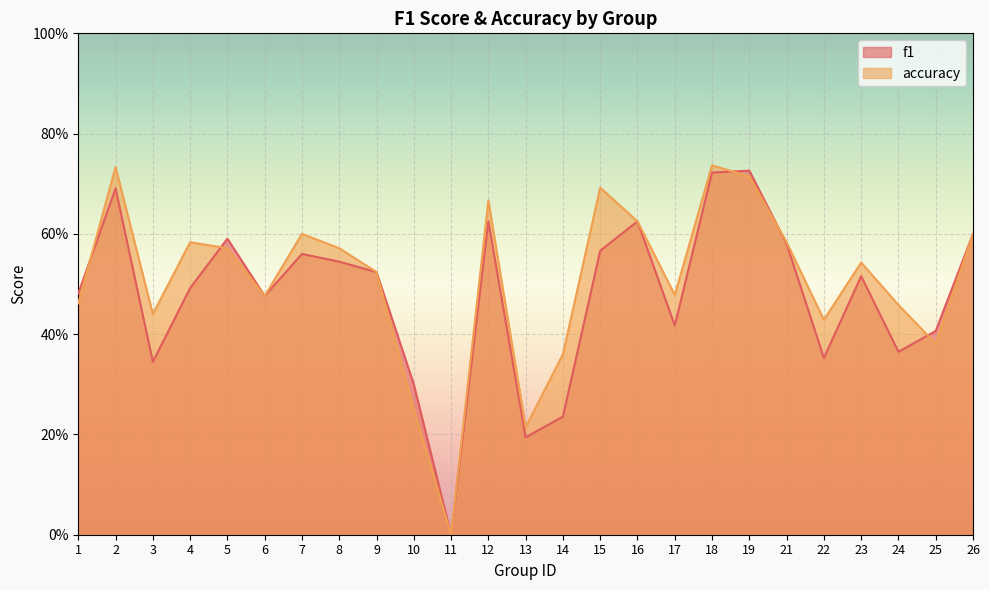

At which category is the sum across all series the highest?

18